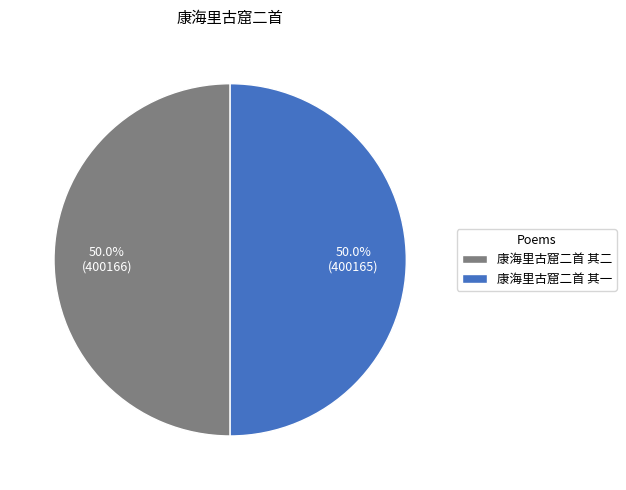

True or false: 康海里古窟二首 其二 accounts for 42% of the total.

False